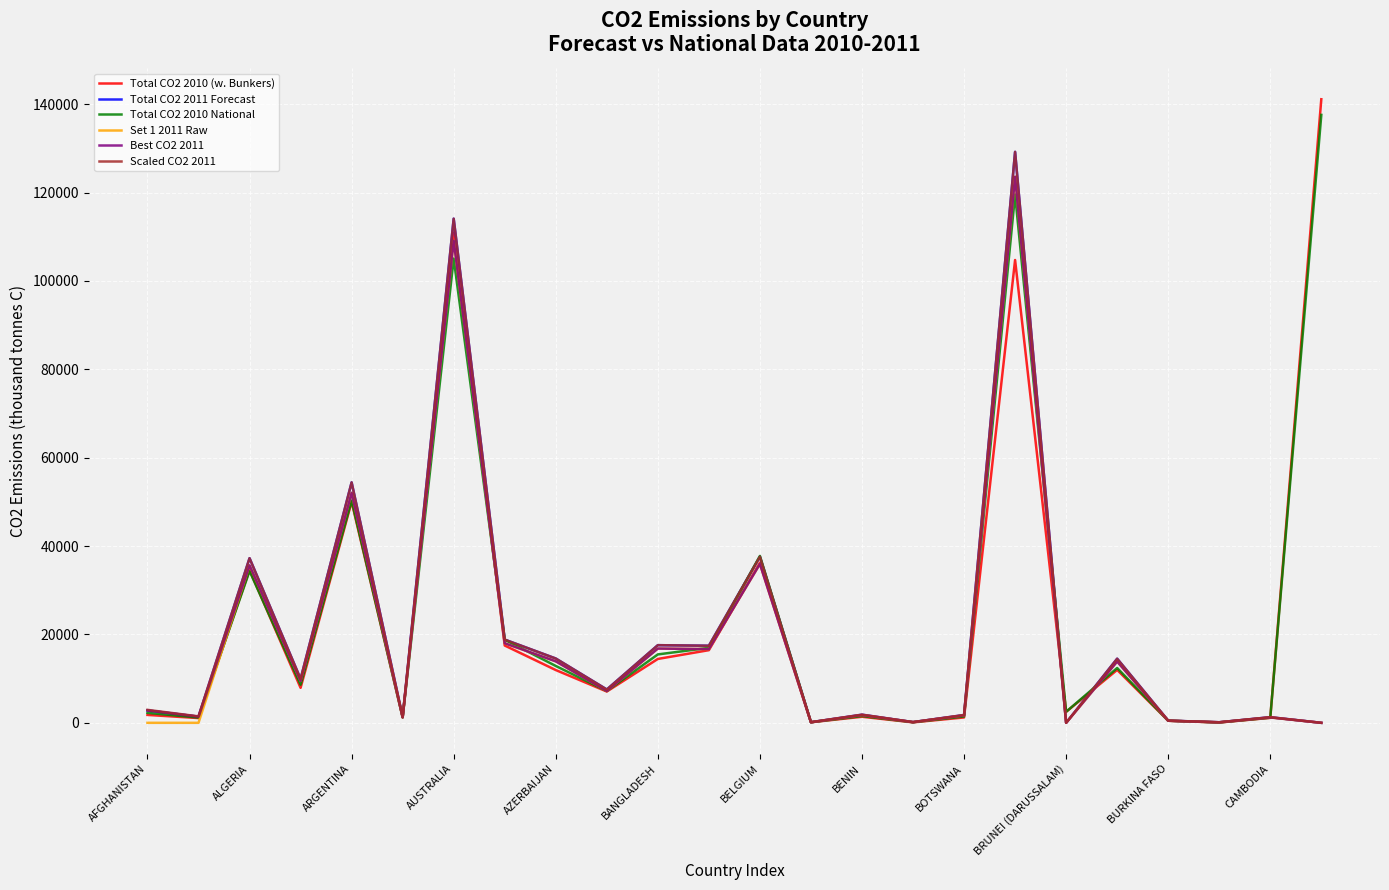

What is the highest value of the Scaled CO2 2011 series?

129214.0